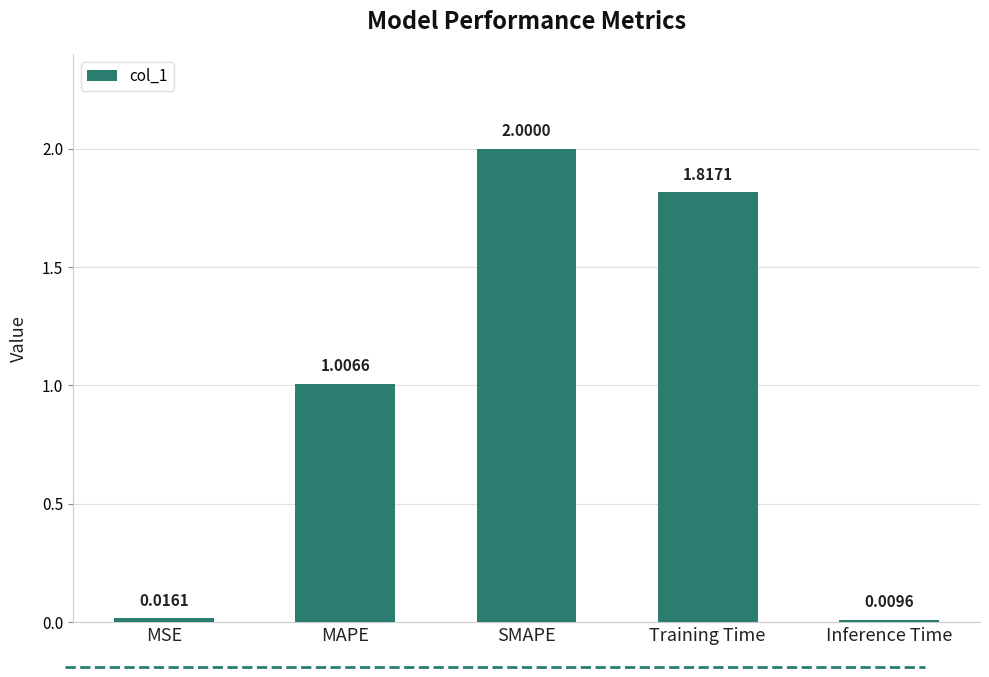

What is the sum of the values at SMAPE and Inference Time?

2.0